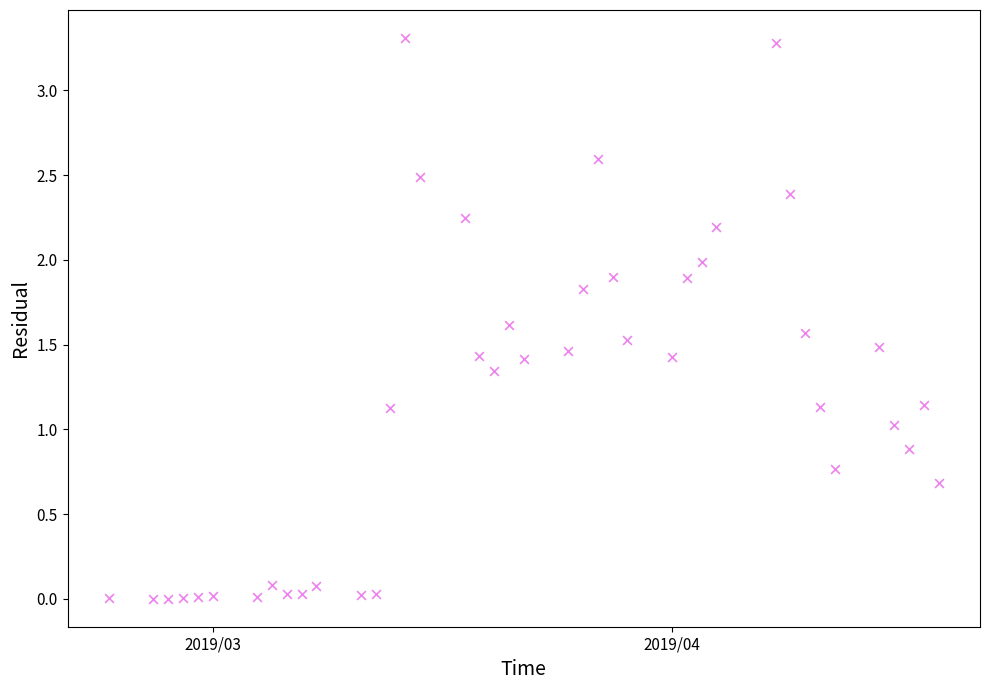

What is the range of X values (max minus min)?

56.0